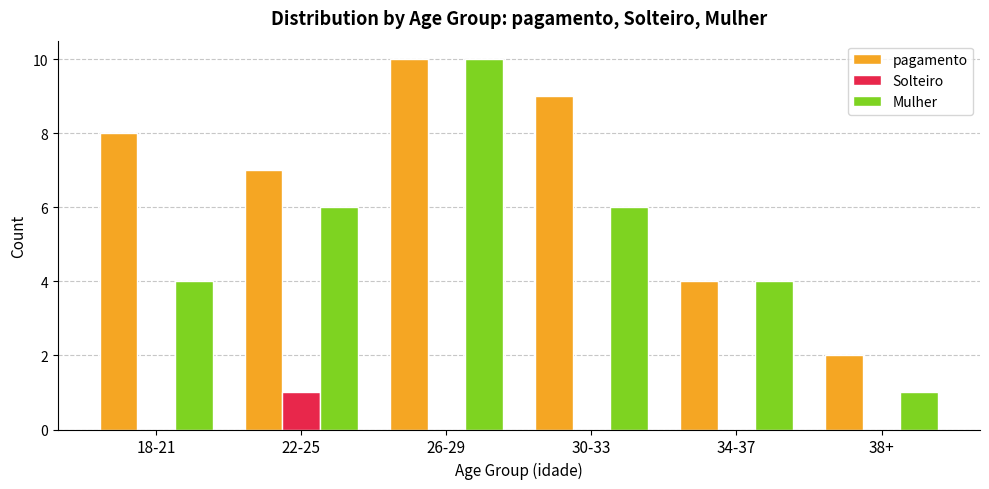

Which category has the highest value in the Solteiro series?

22-25